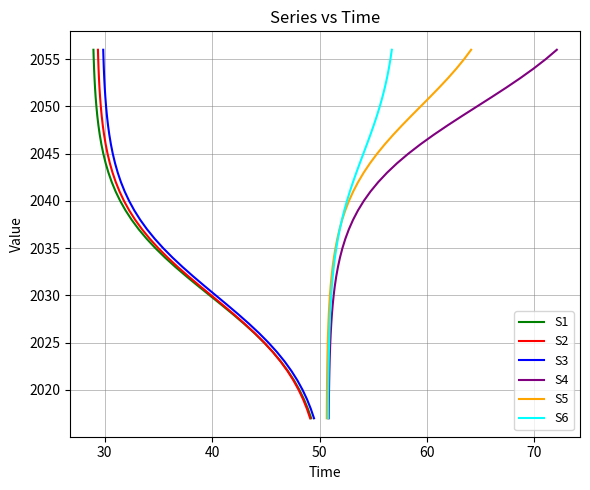

Which series has the widest spread of values?

S1